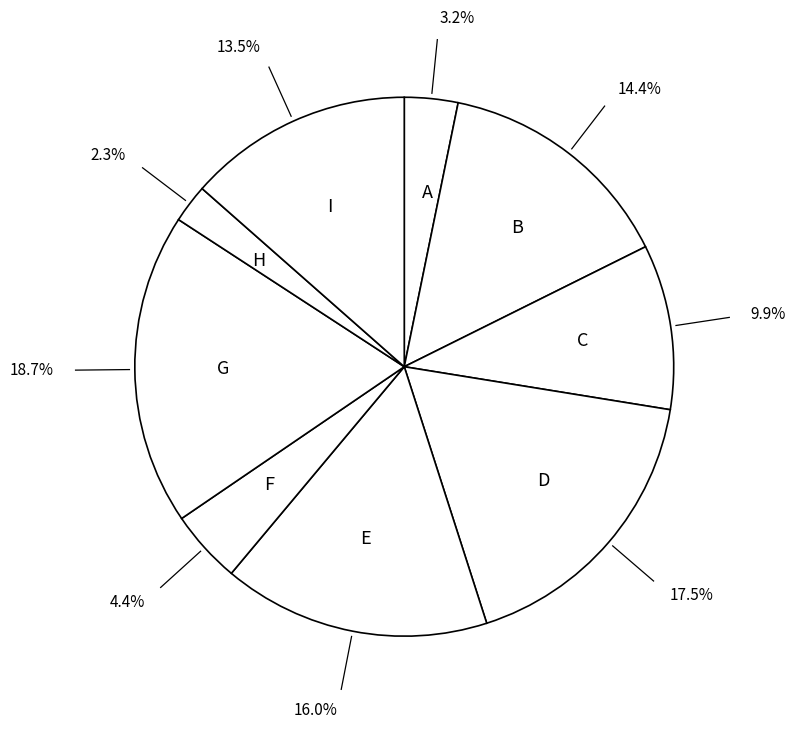

What is the ratio of the value at I to the value at F?

3.1